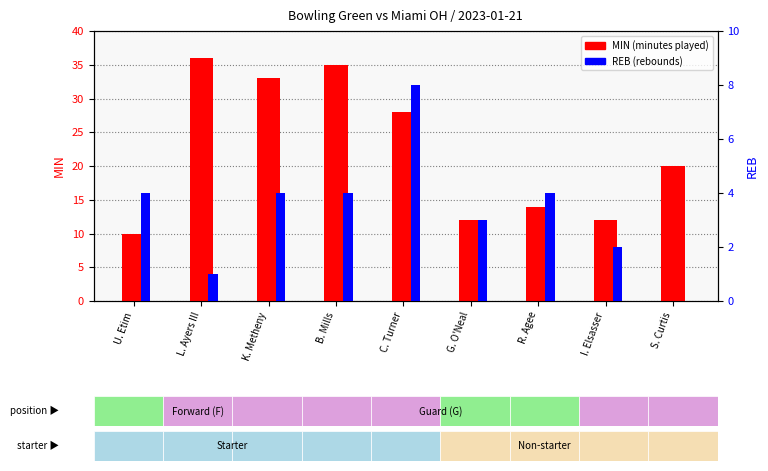

Rank the categories by REB value from lowest to highest.

S. Curtis, L. Ayers III, I. Elsasser, G. O'Neal, U. Etim, K. Metheny, B. Mills, R. Agee, C. Turner